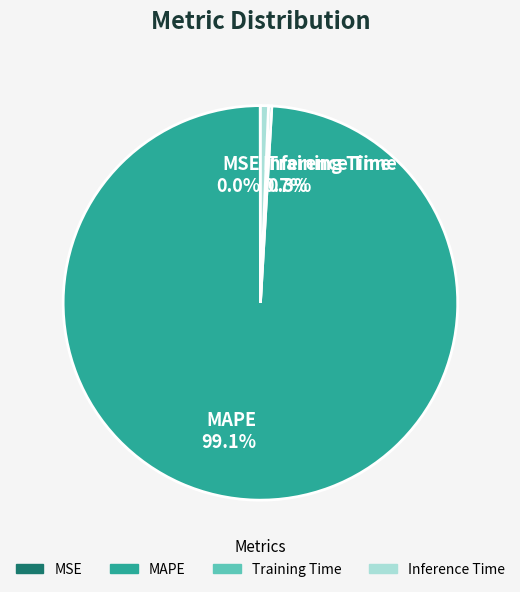

Does any single category account for the majority?

Yes